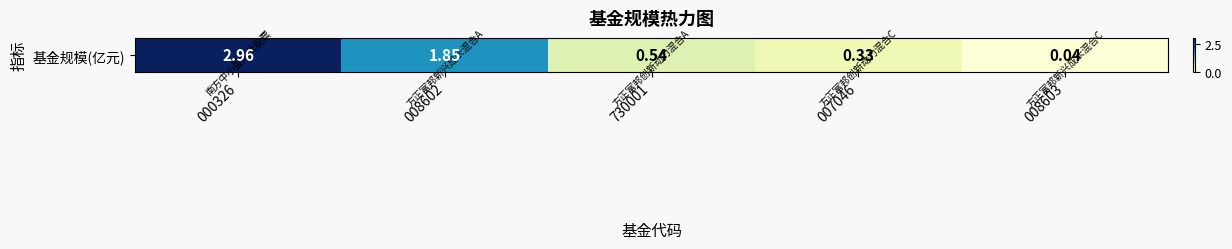

The chart shows a value of 0.1 at 008603. True or false?

False